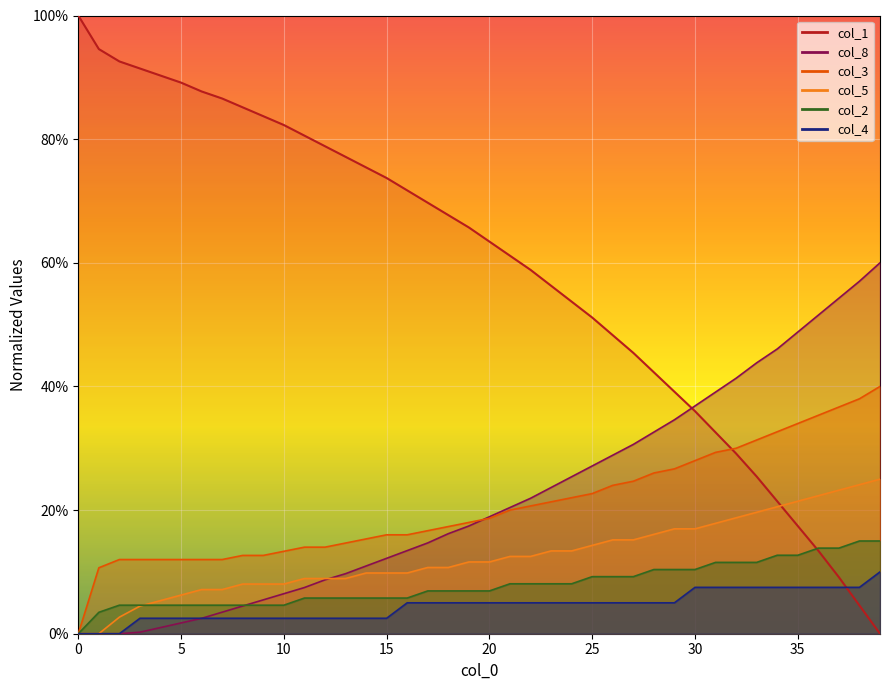

True or false: col_4 has more than 2 interior local peaks.

False